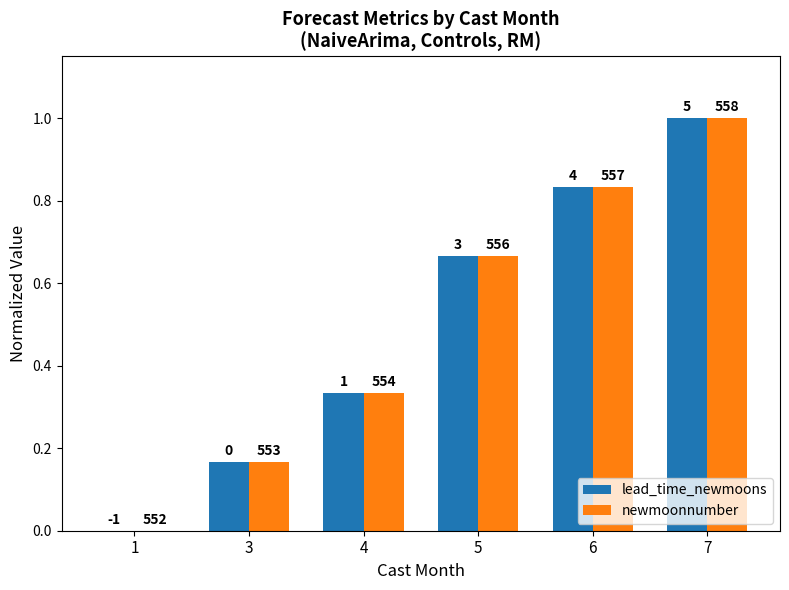

Which category has the highest value across all series?

7